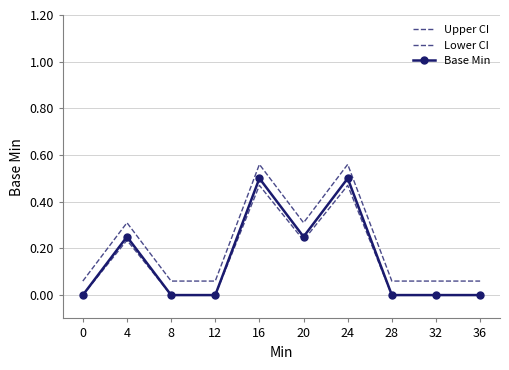

Which has a higher value, 36 or 8?

36